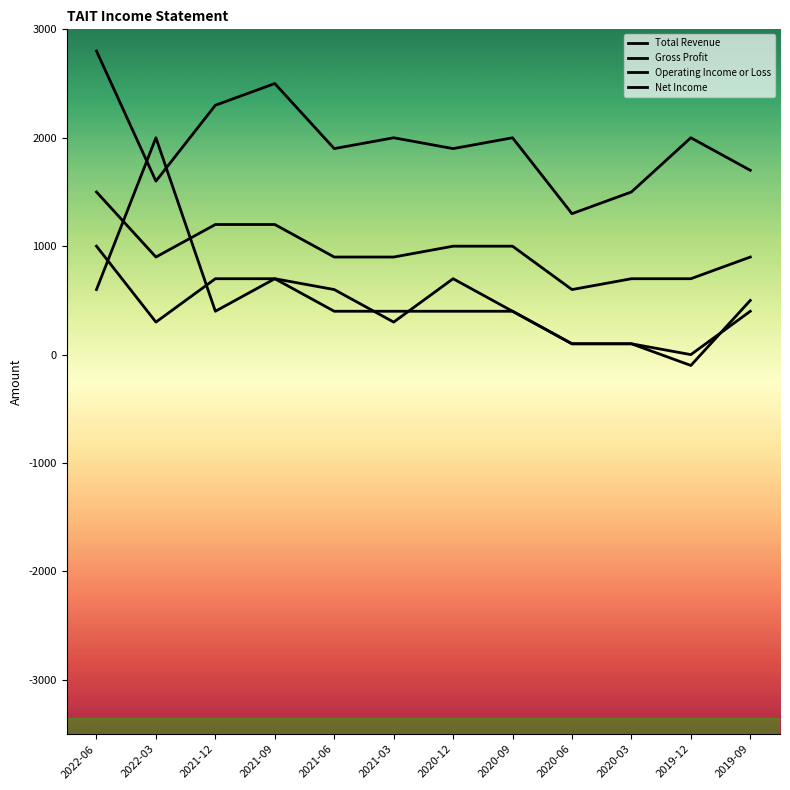

Is the value of Gross Profit at 2020-06 greater than the value of Net Income at 2021-12?

Yes